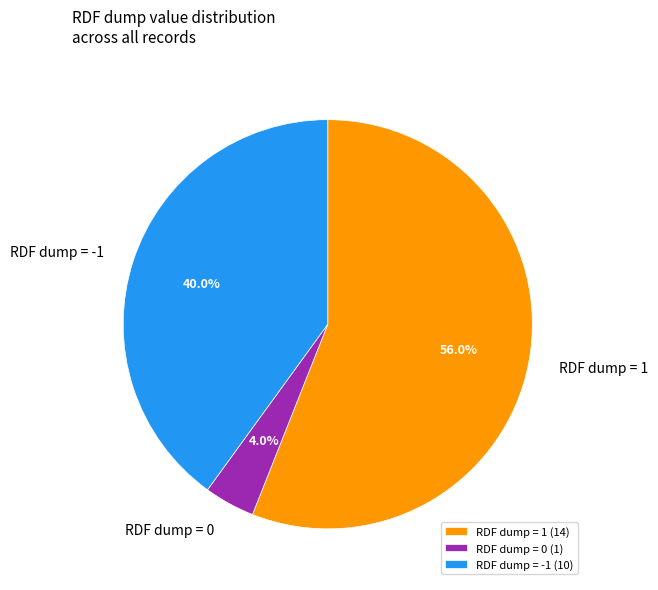

Is RDF dump = -1 the majority of the pie?

No